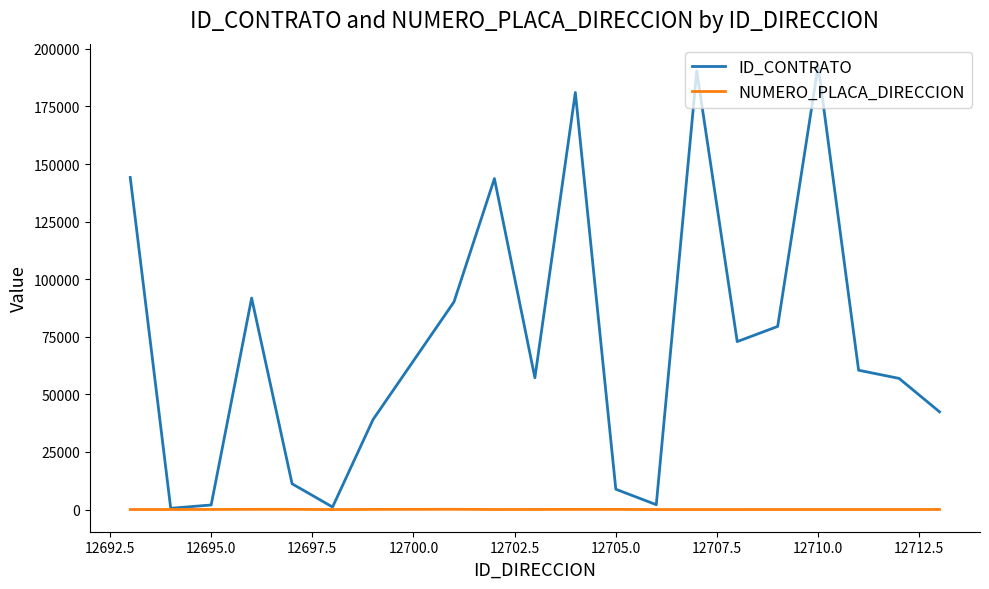

Which series has the widest spread of values?

ID_CONTRATO